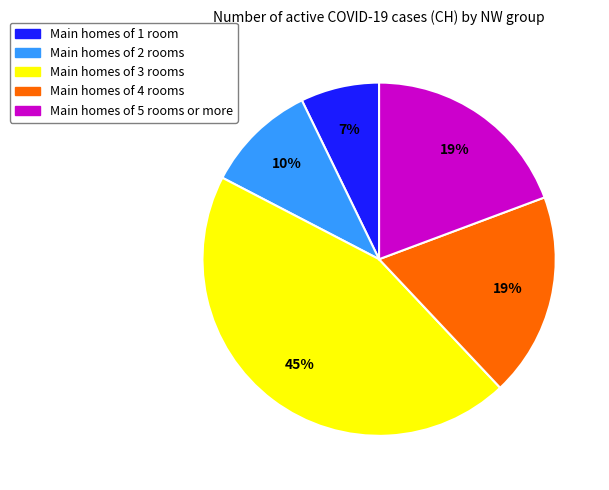

Is there any slice that represents more than half of the pie?

No